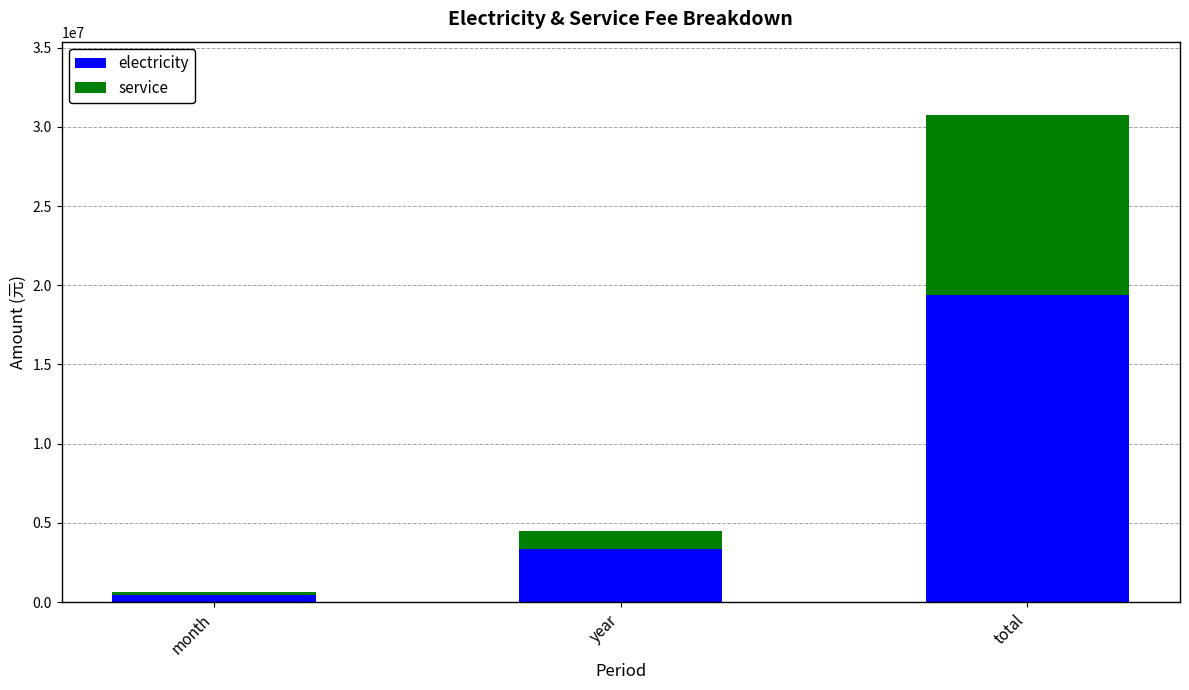

What is the difference between the maximum and minimum values in the electricity series?

18908584.7